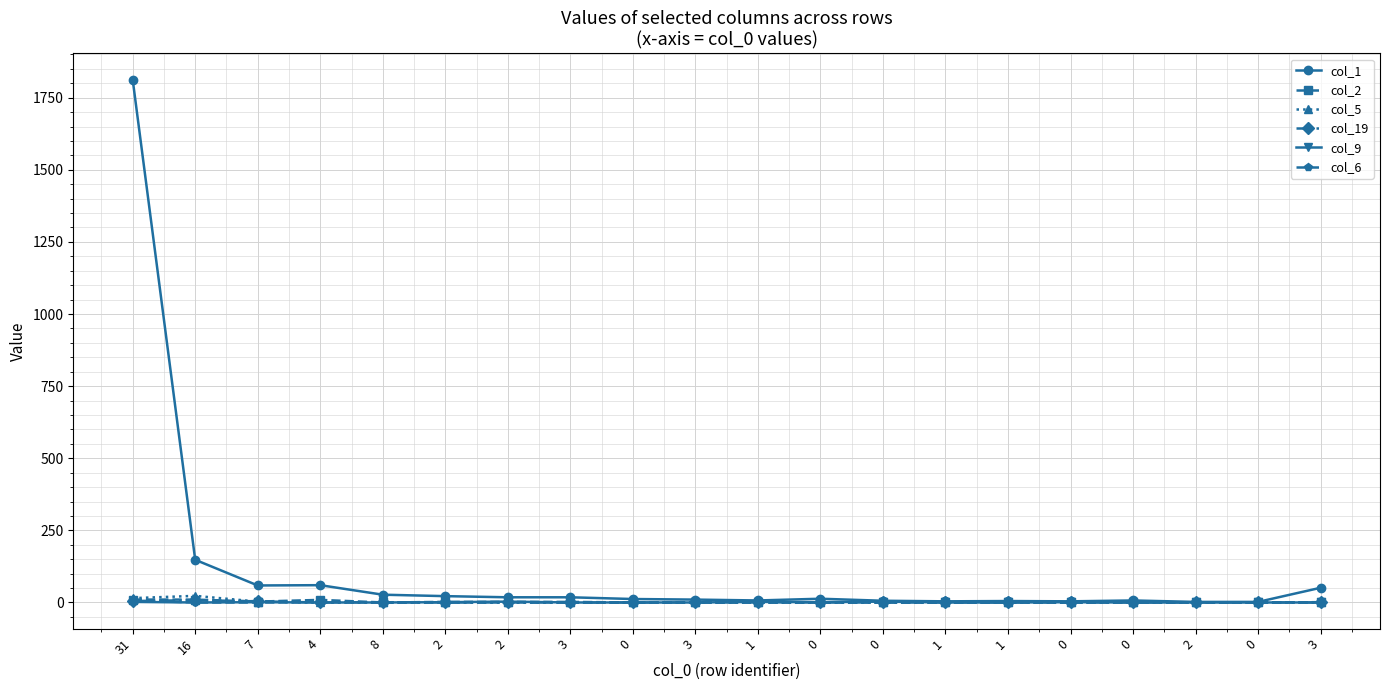

What is the greatest value displayed?

1813